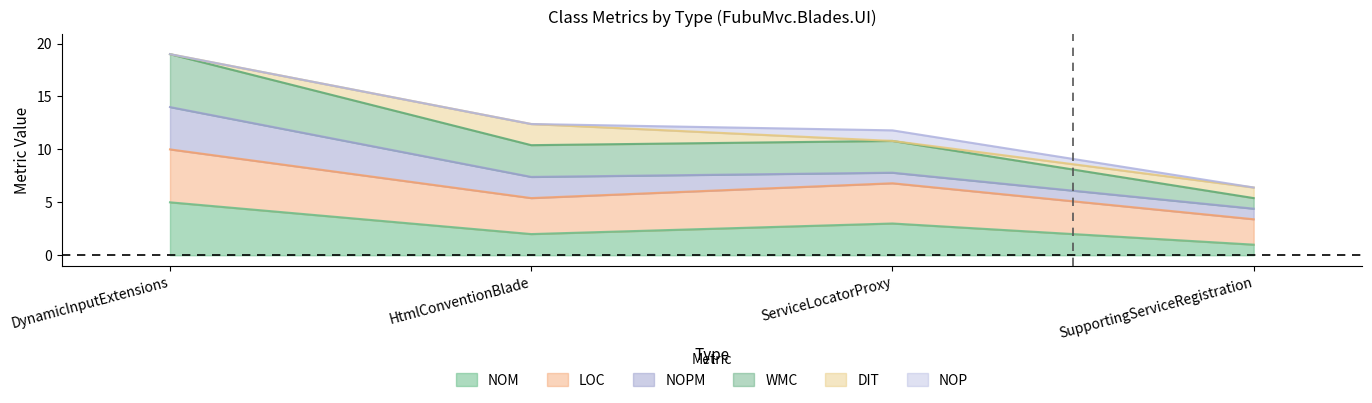

Reading left to right, transcribe the values for NOM.

5.0	2.0	3.0	1.0